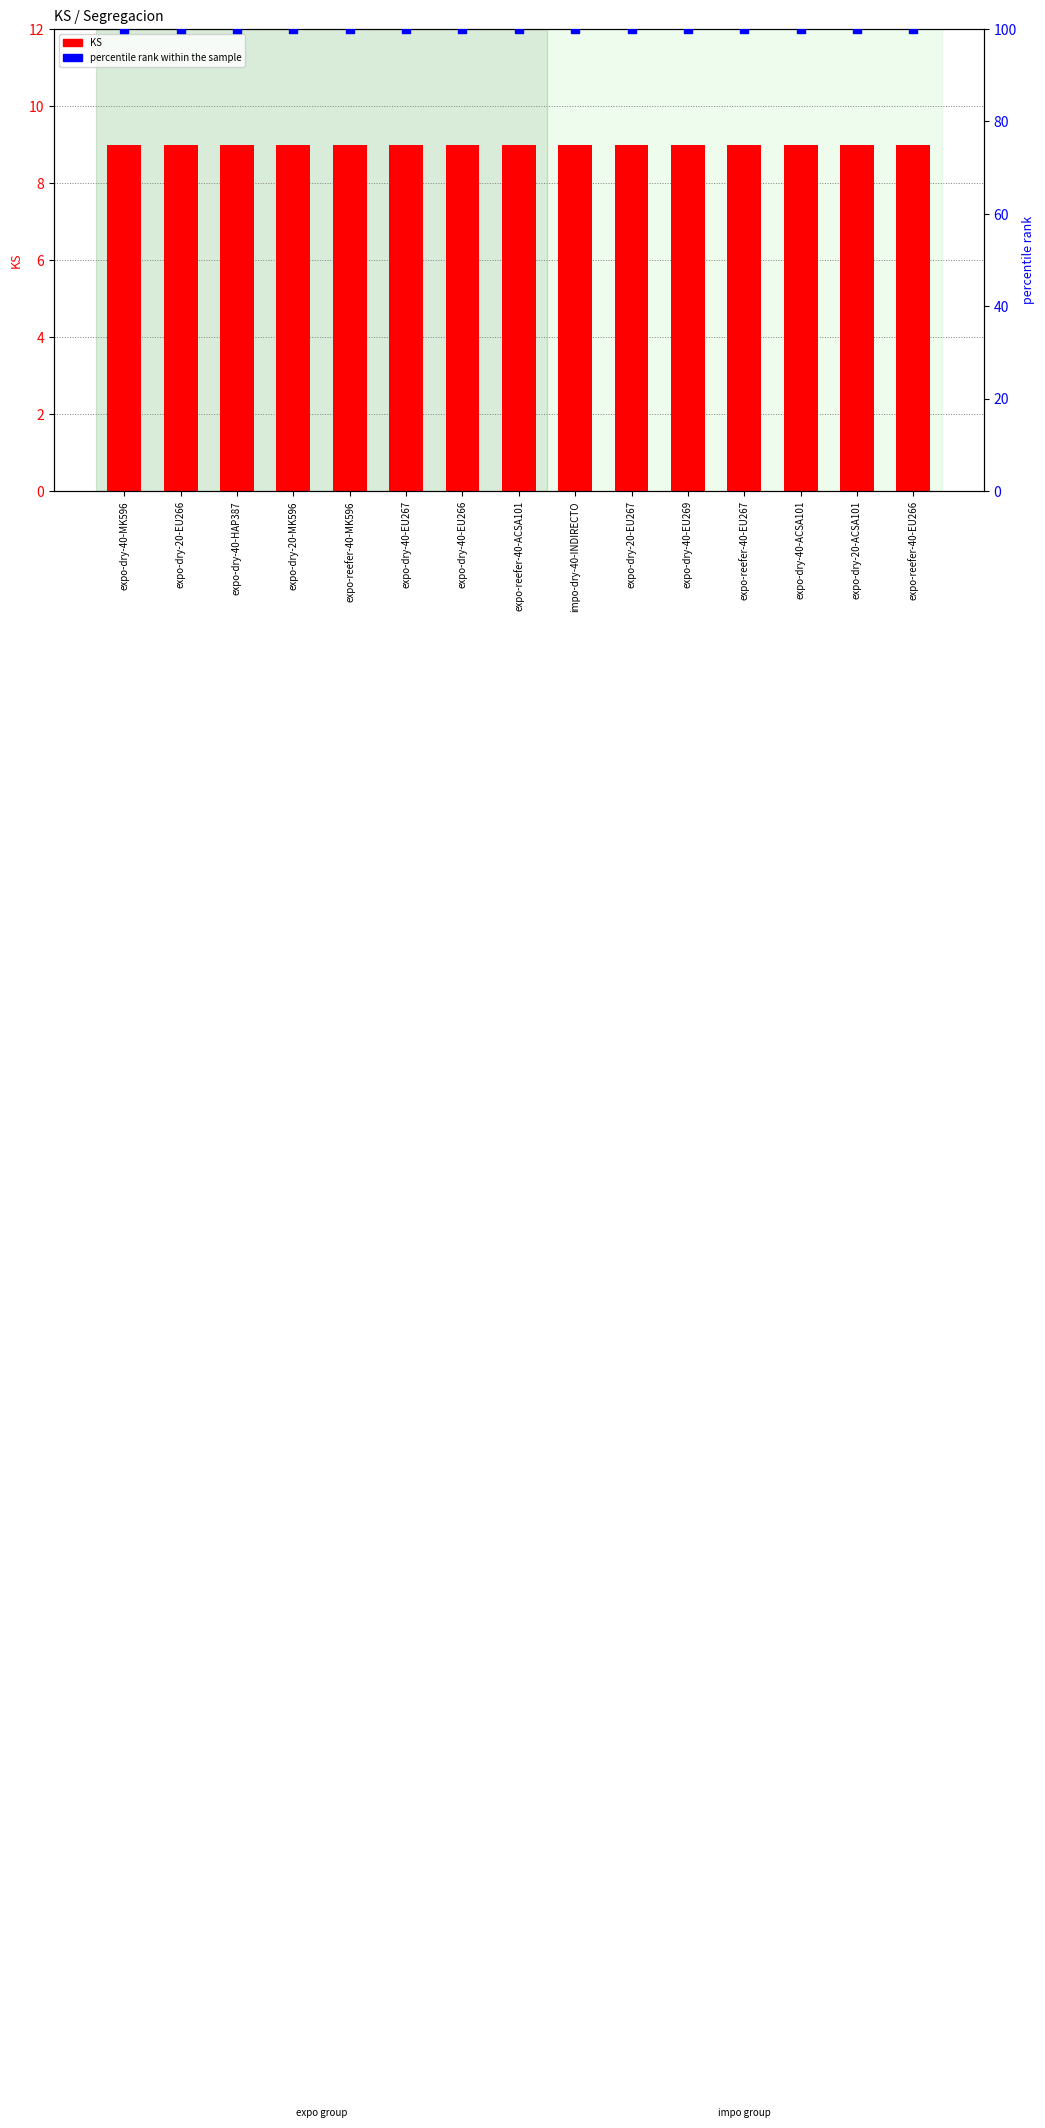

Which series contains the lowest Y value?

KS